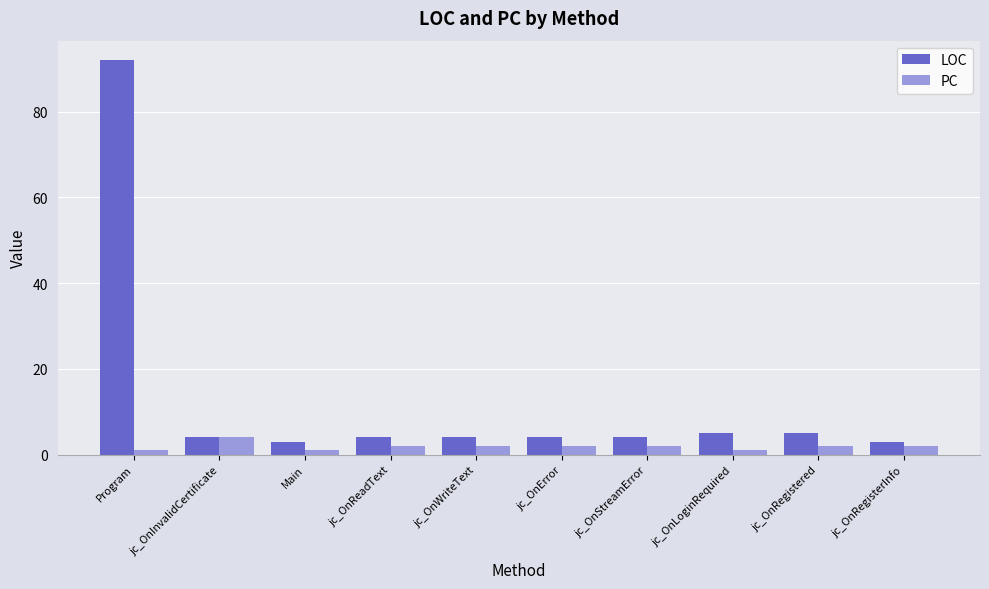

Is the value of LOC at Main greater than the value of PC at Program?

Yes